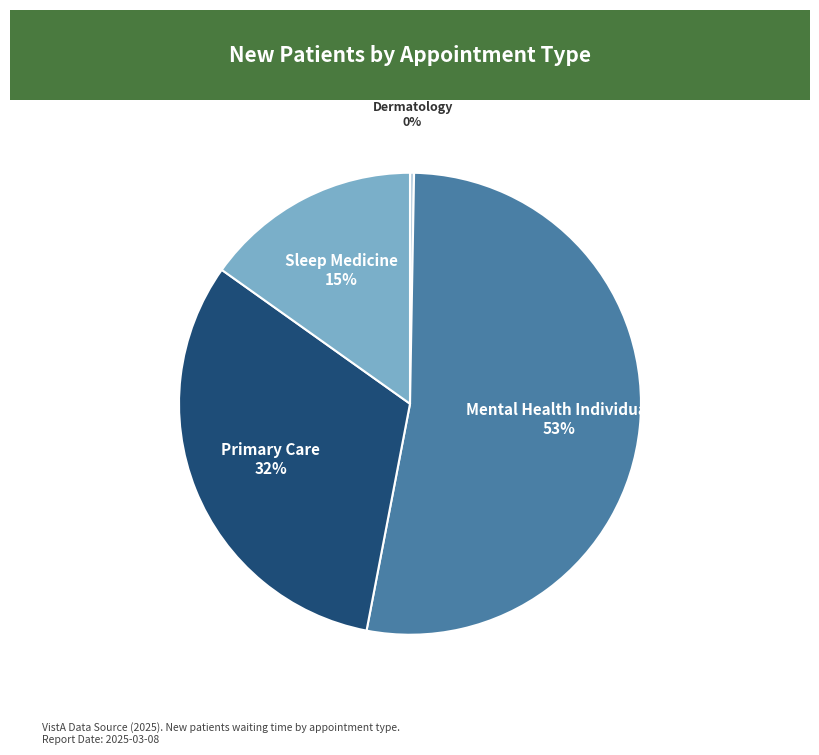

To the nearest percent, what is the average slice percentage?

25%